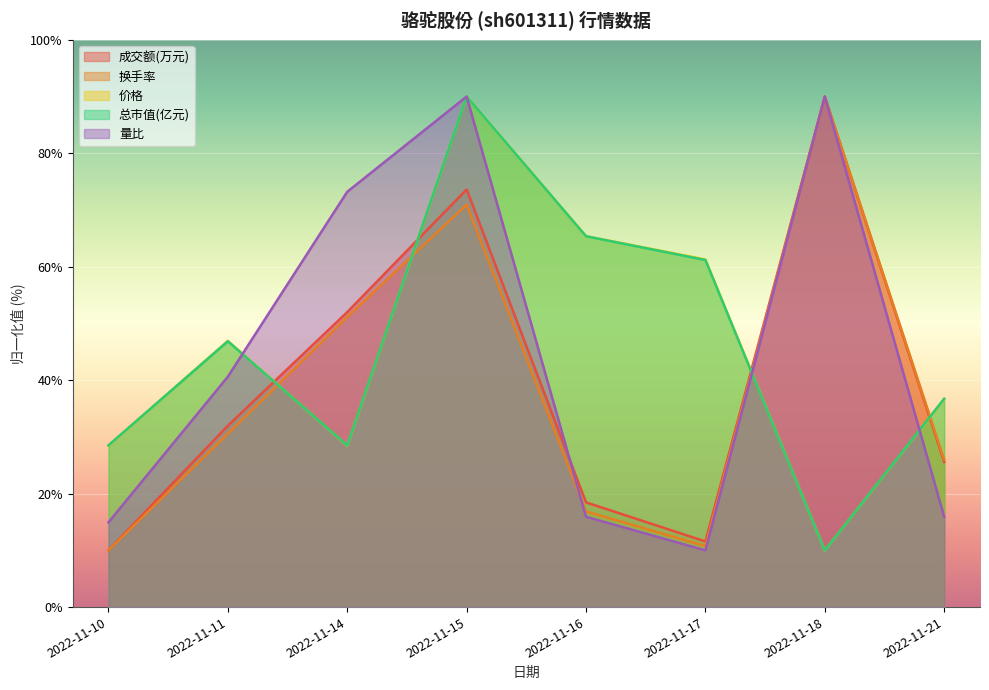

Between 2022-11-10 and 2022-11-18, which is larger?

2022-11-18